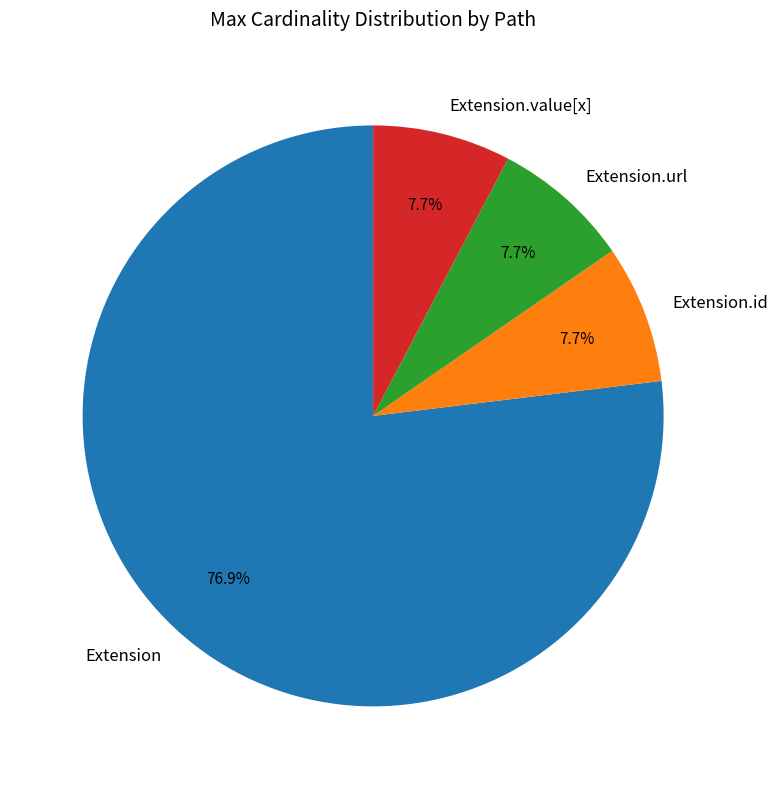

Combined, do Extension and Extension.id account for over 50%?

Yes